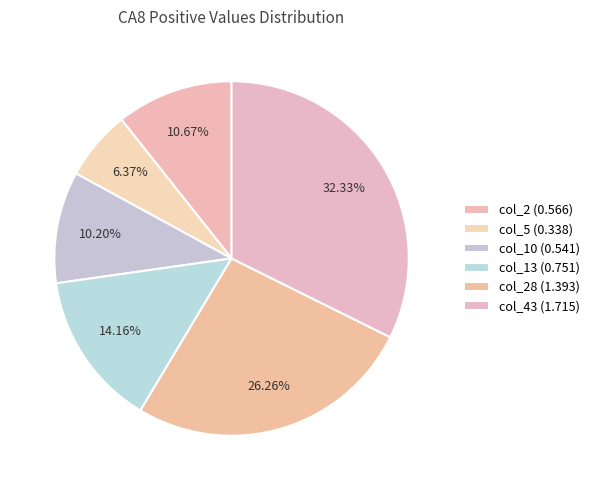

How many segments does this pie chart have?

6